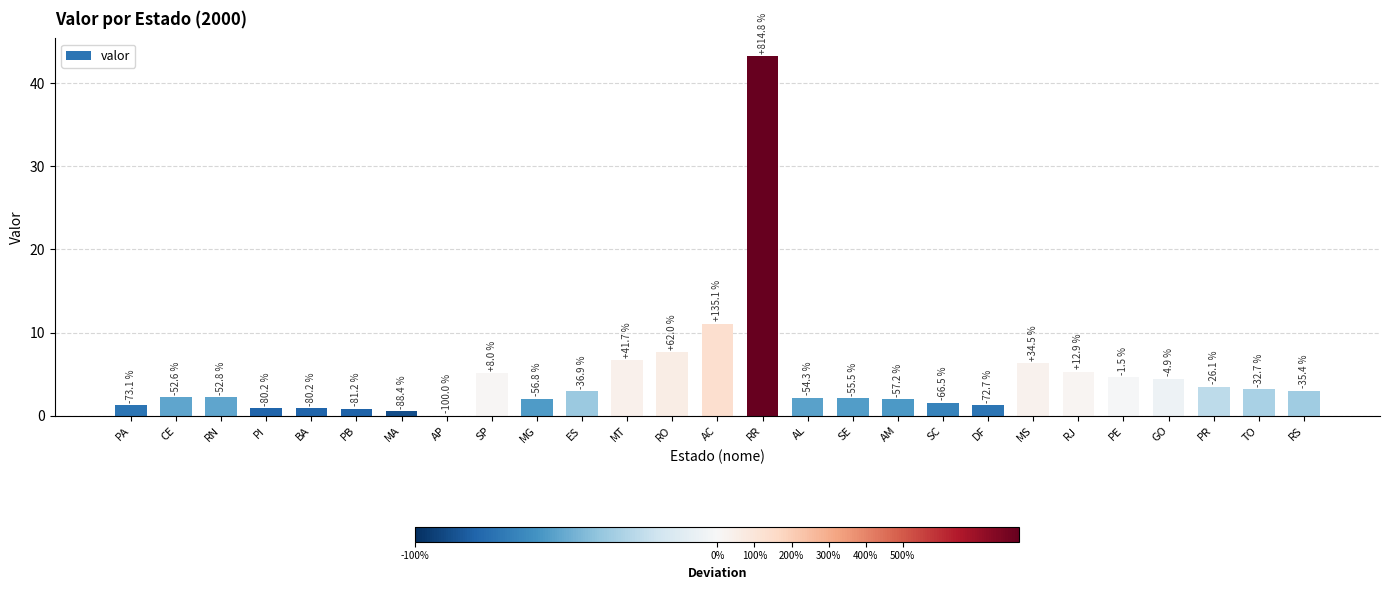

How many bars are there in total?

27